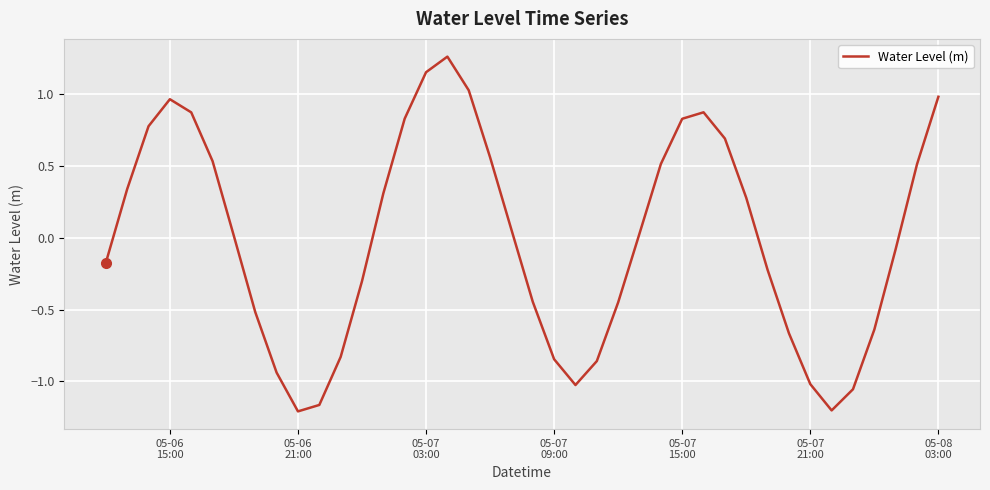

What is the difference between the maximum and second lowest values?

2.5